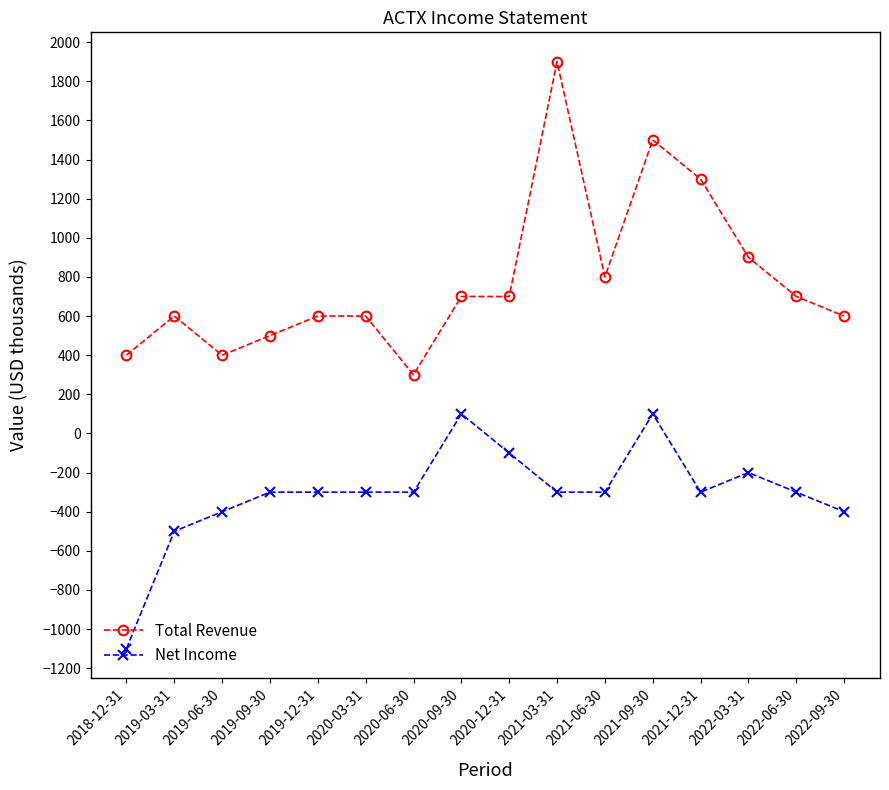

What are all the series names shown in the legend?

Total Revenue, Net Income